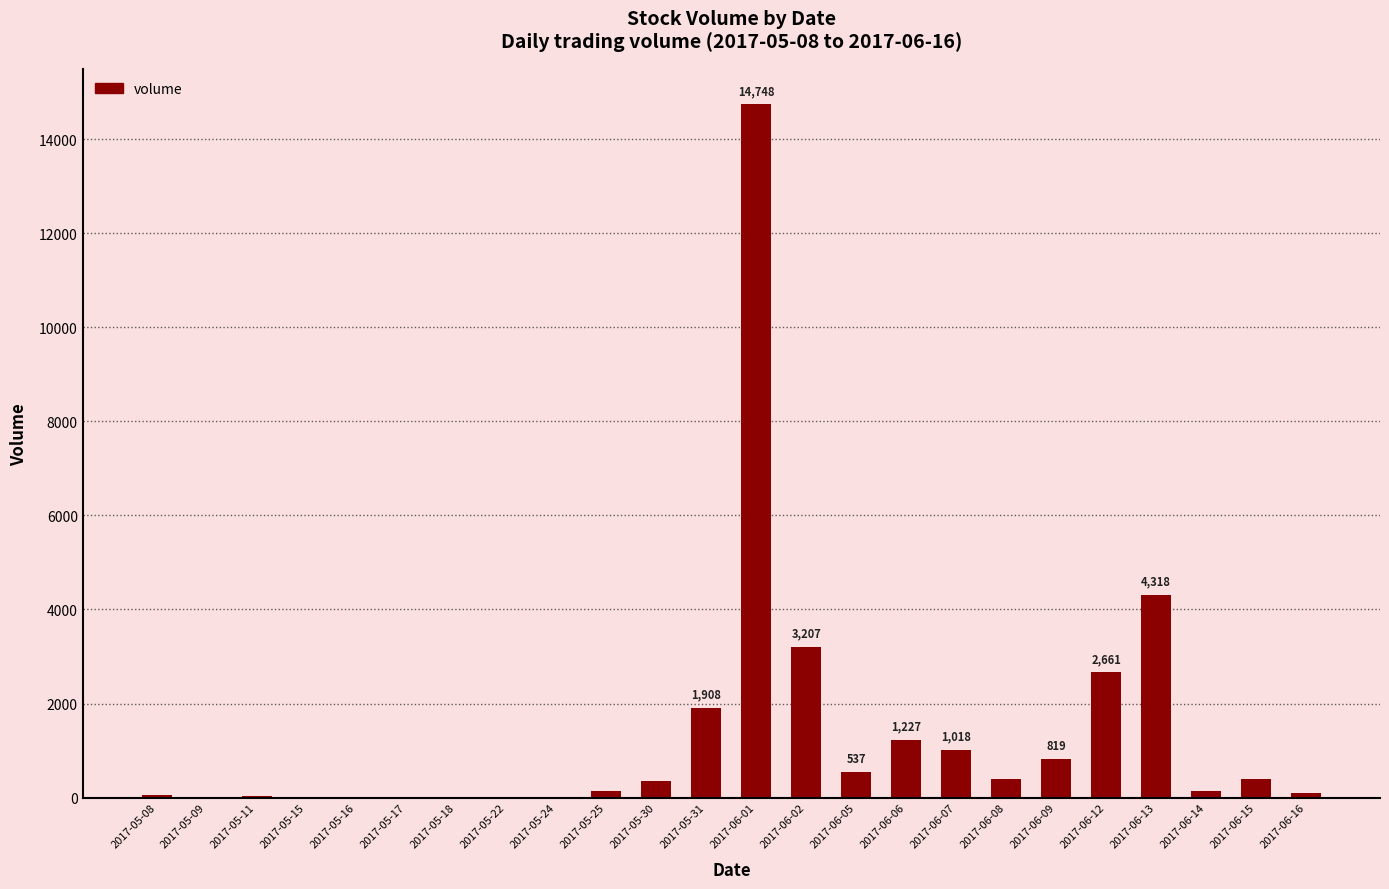

Count the number of data series in this chart.

1